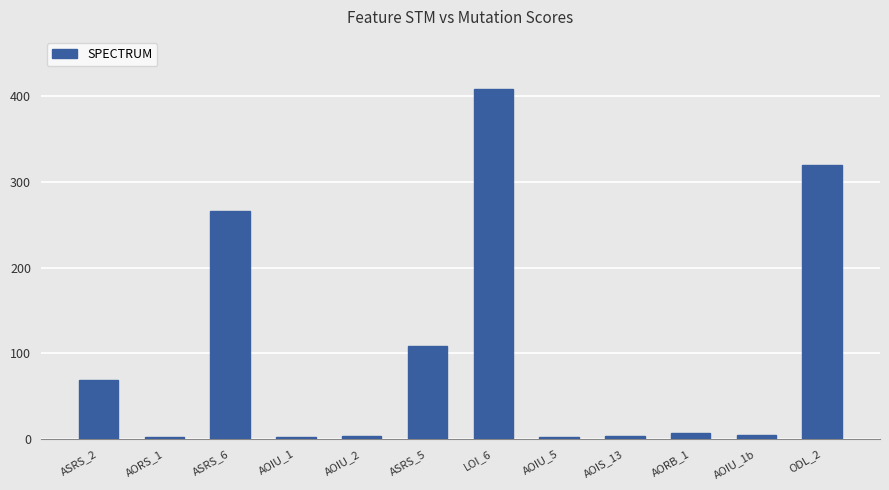

How many data points are less than 7?

6